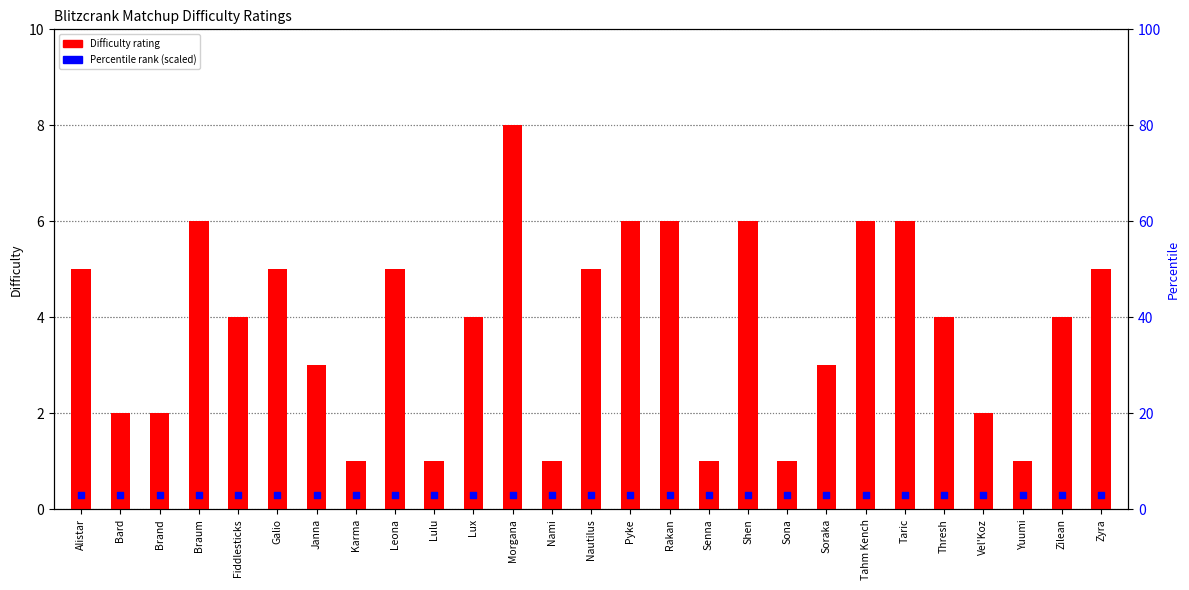

At how many categories does at least one series exceed 6?

1